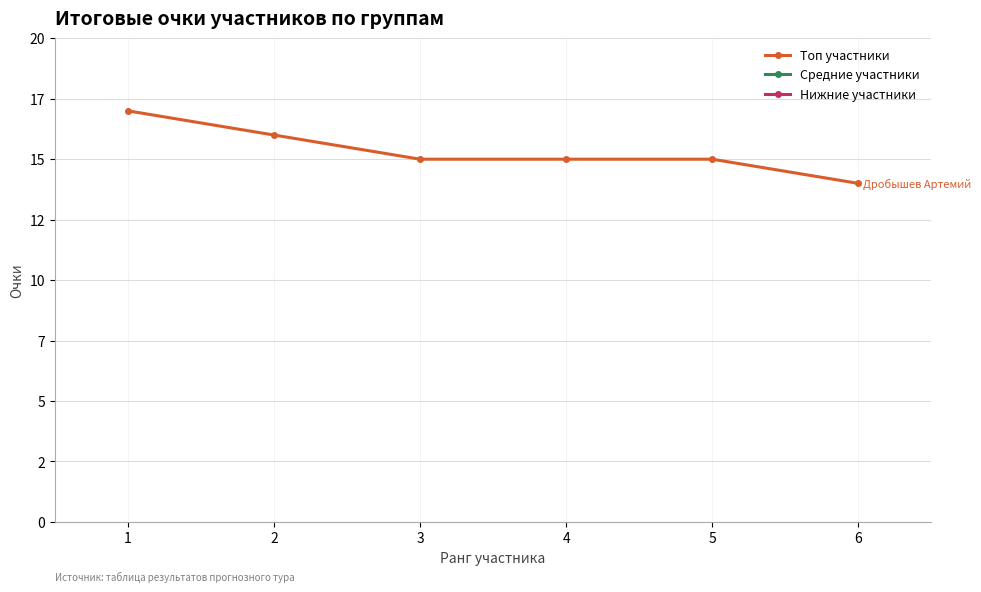

What is the sum of all Нижние участники values?

39